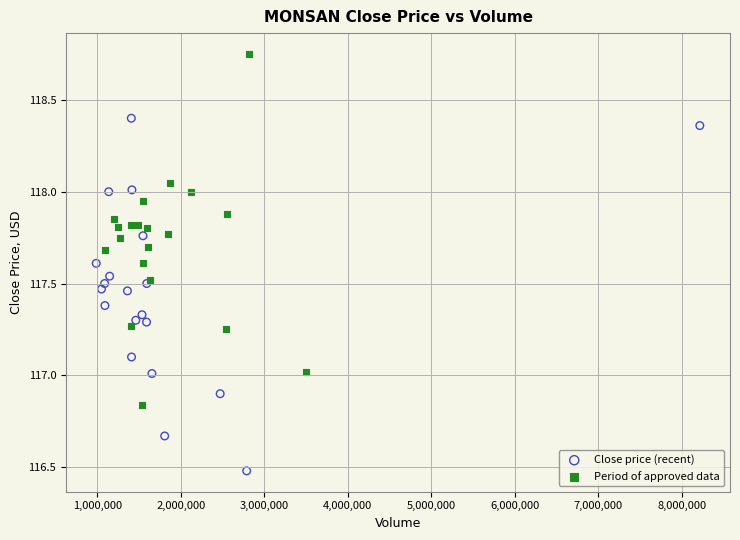

Which series reaches the maximum Y coordinate?

Period of approved data